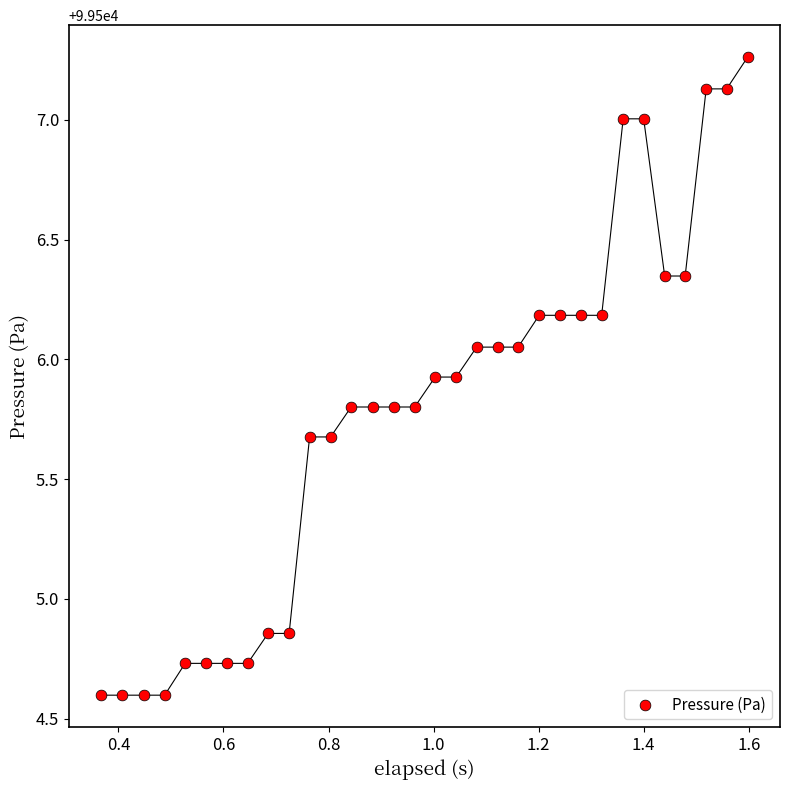

What is the range of X values (max minus min)?

1.2